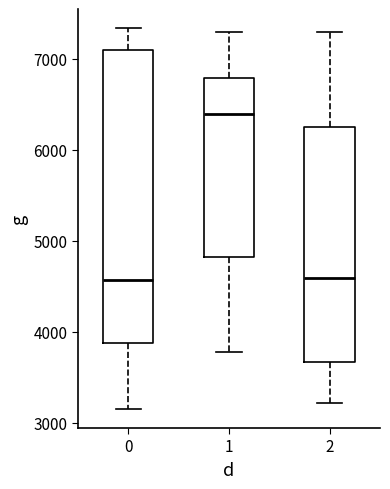

Which box is the tallest, from its lower edge to its upper edge?

0